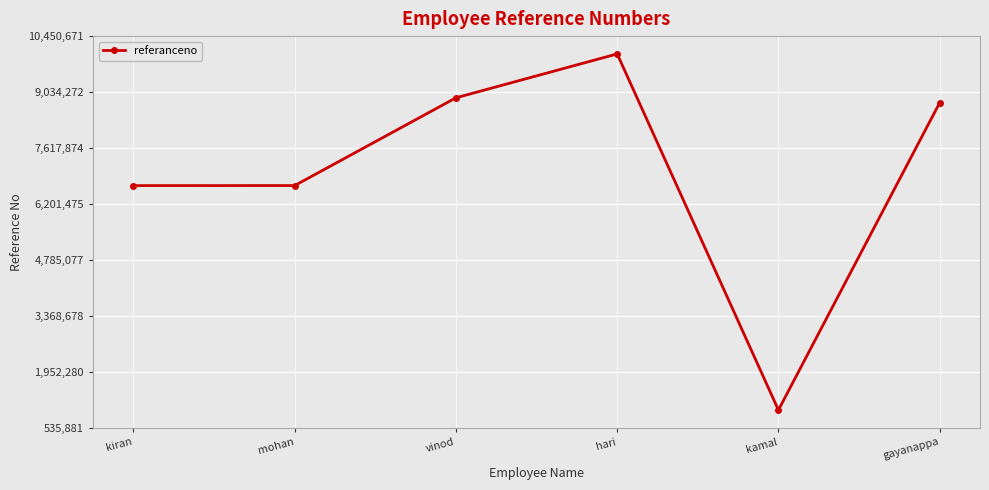

How many lines are shown in the chart?

1